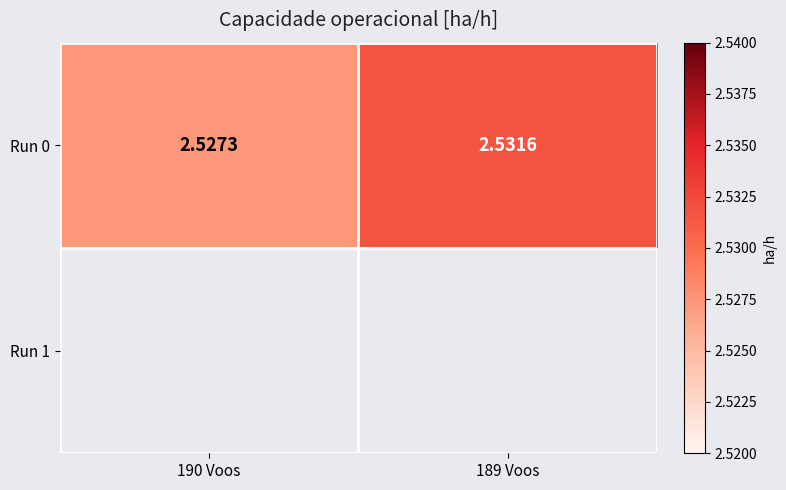

Where is the data nearest to the value 2?

190 Voos